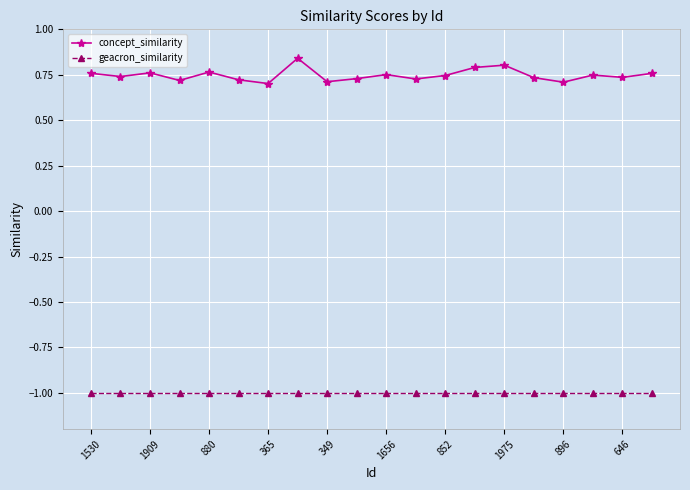

True or false: geacron_similarity and concept_similarity intersect in this chart.

False